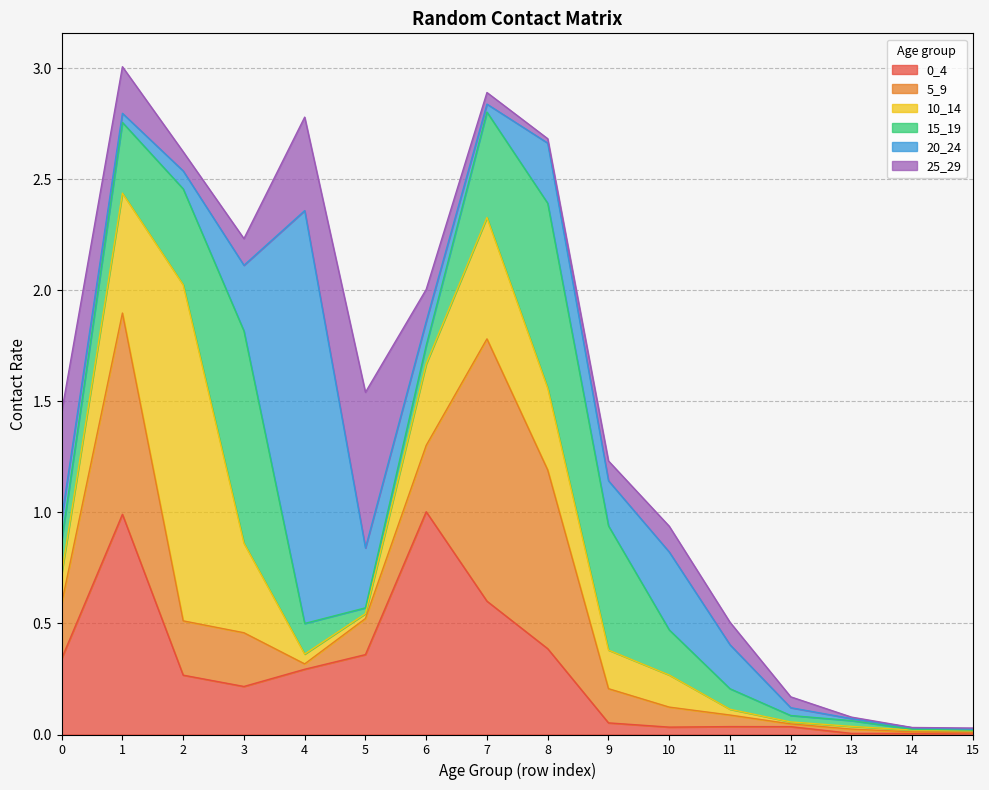

At which label is 5_9 closest to 0?

15